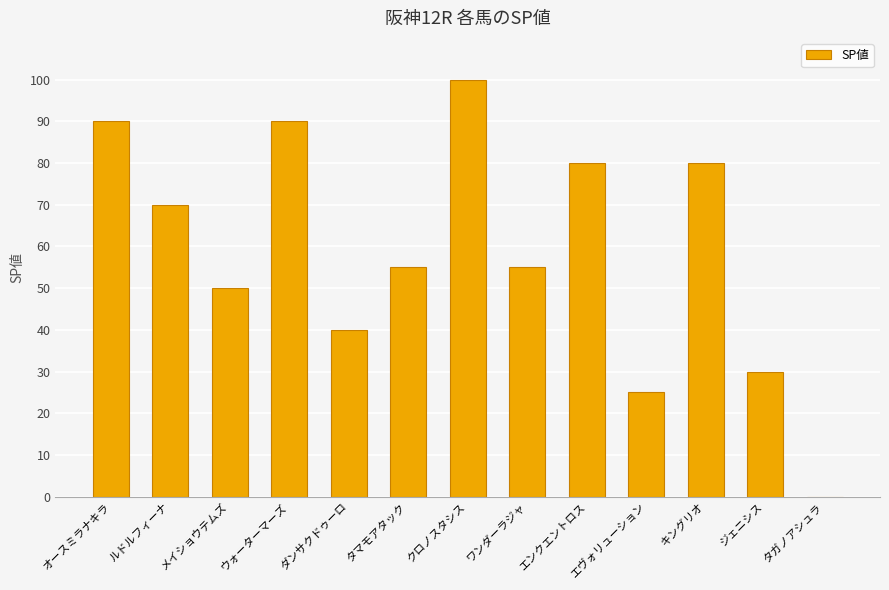

Count the number of categories in the chart.

13